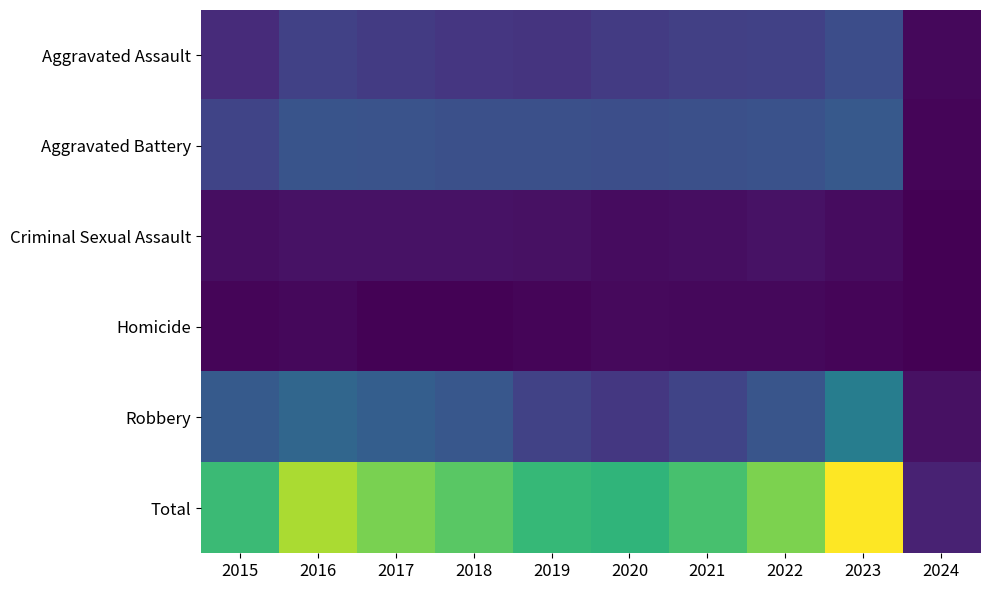

At 2021, list the series in order from smallest to largest.

Homicide, Criminal Sexual Assault, Aggravated Assault, Robbery, Aggravated Battery, Total